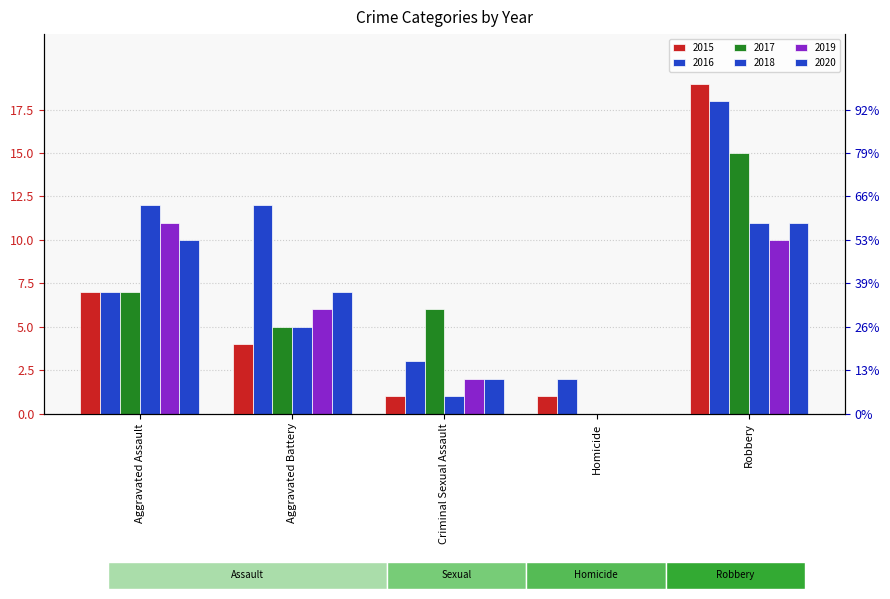

What are all the series names shown in the legend?

2015, 2016, 2017, 2018, 2019, 2020